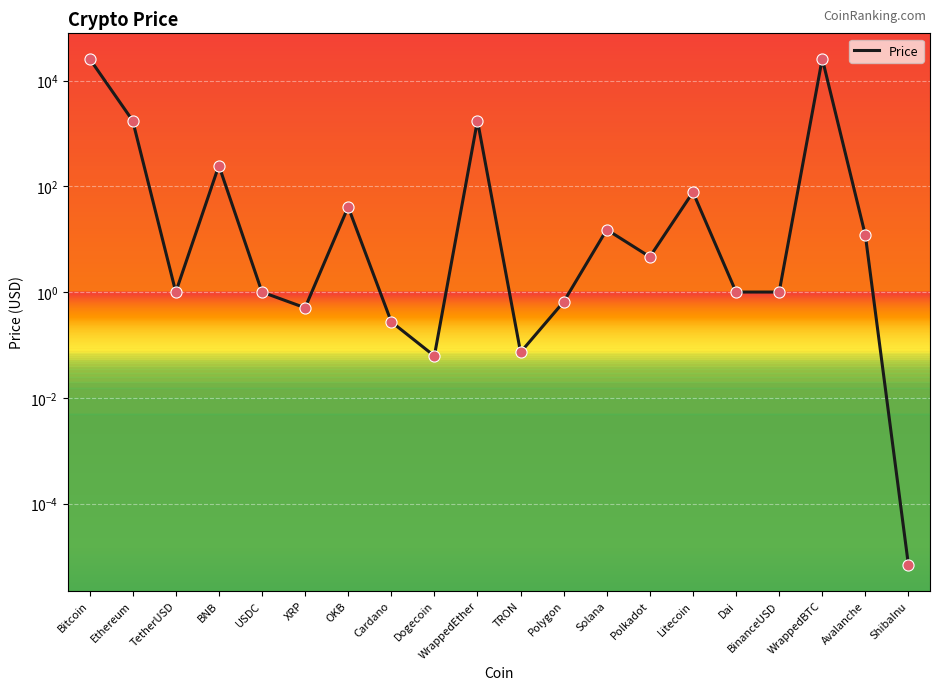

Approximately how many times larger is the value at TetherUSD compared to Avalanche?

0.1